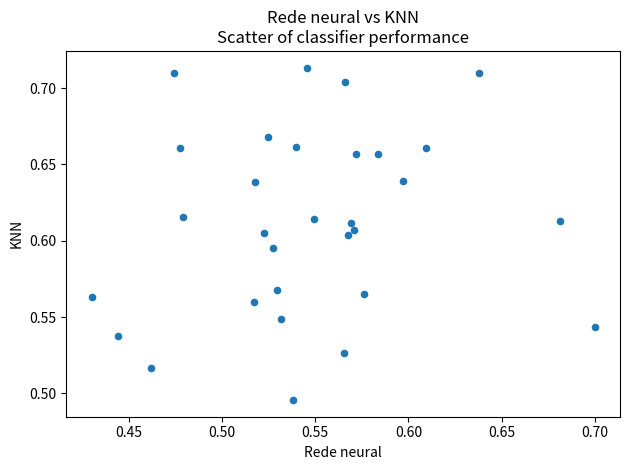

What is the range of X values (max minus min)?

0.3